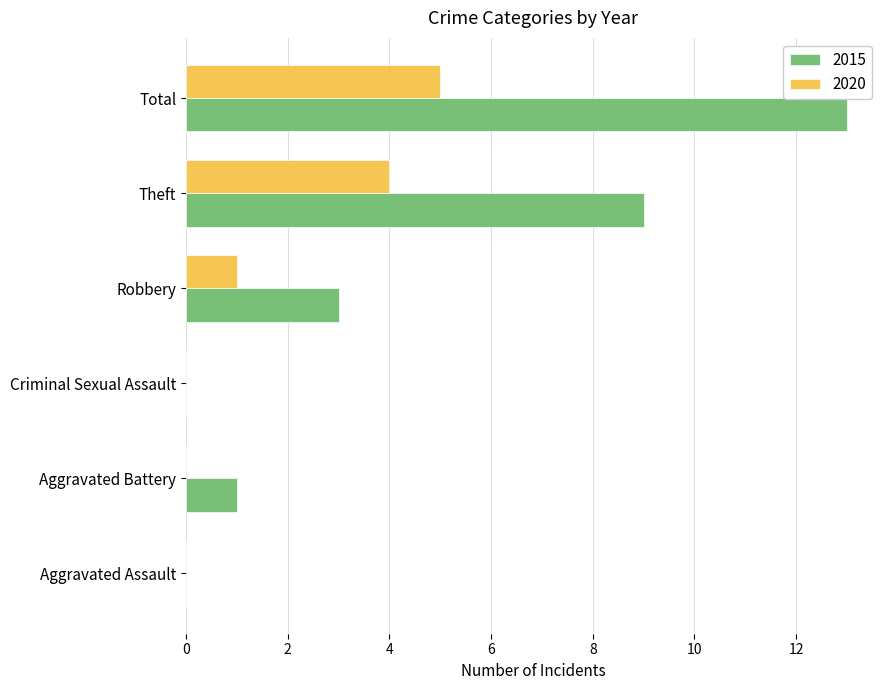

At which category is the sum across all series the highest?

Total